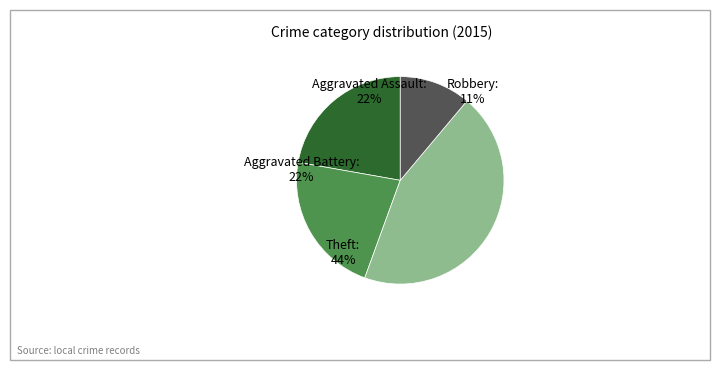

To the nearest percent, what is the combined percentage of Robbery and Aggravated Battery?

33%